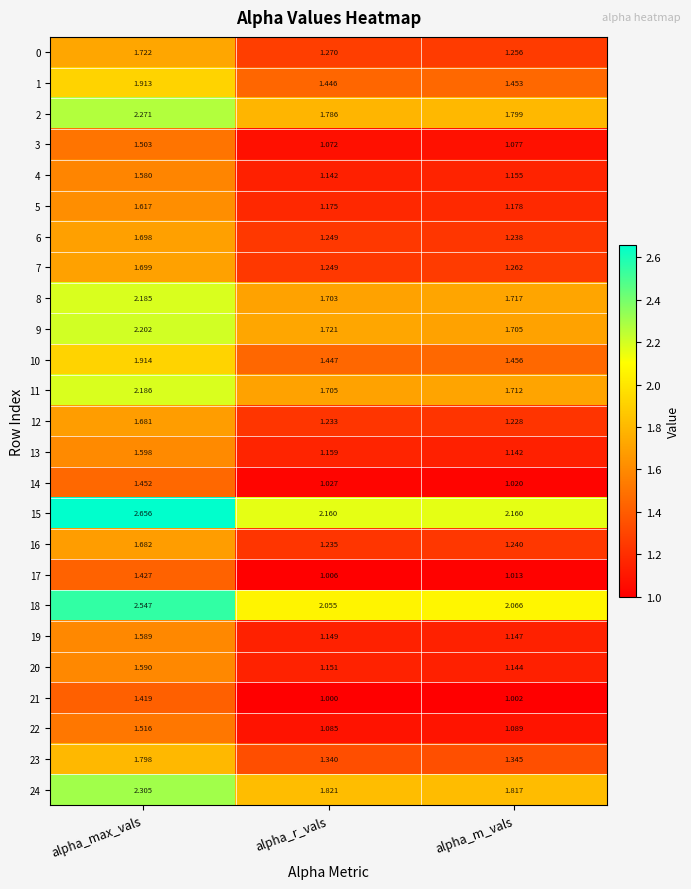

List the labels in order of 7 value, smallest first.

alpha_r_vals, alpha_m_vals, alpha_max_vals